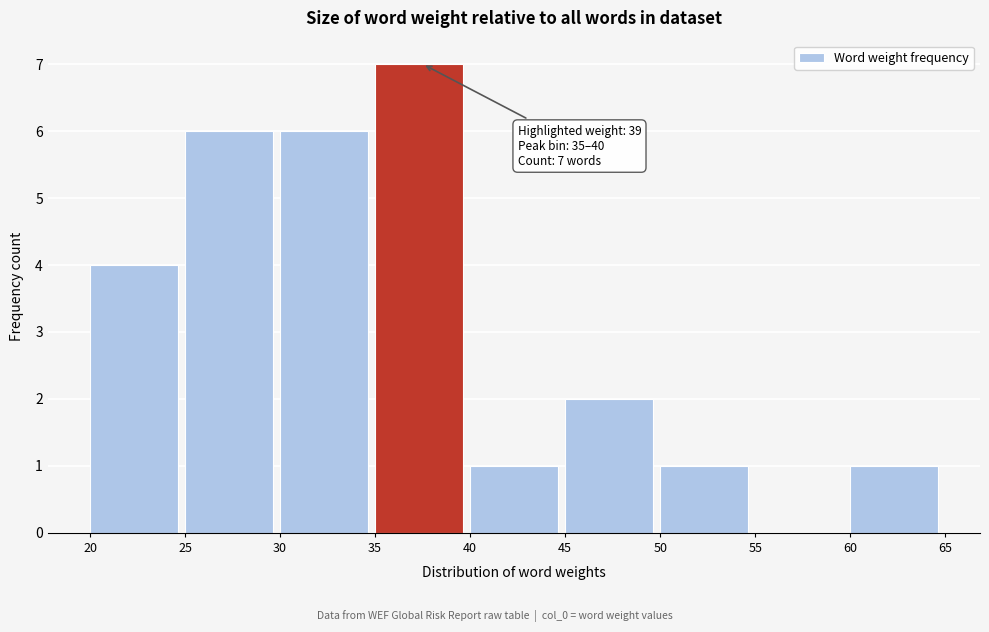

Which range on the x-axis has the tallest bar?

35 to 40